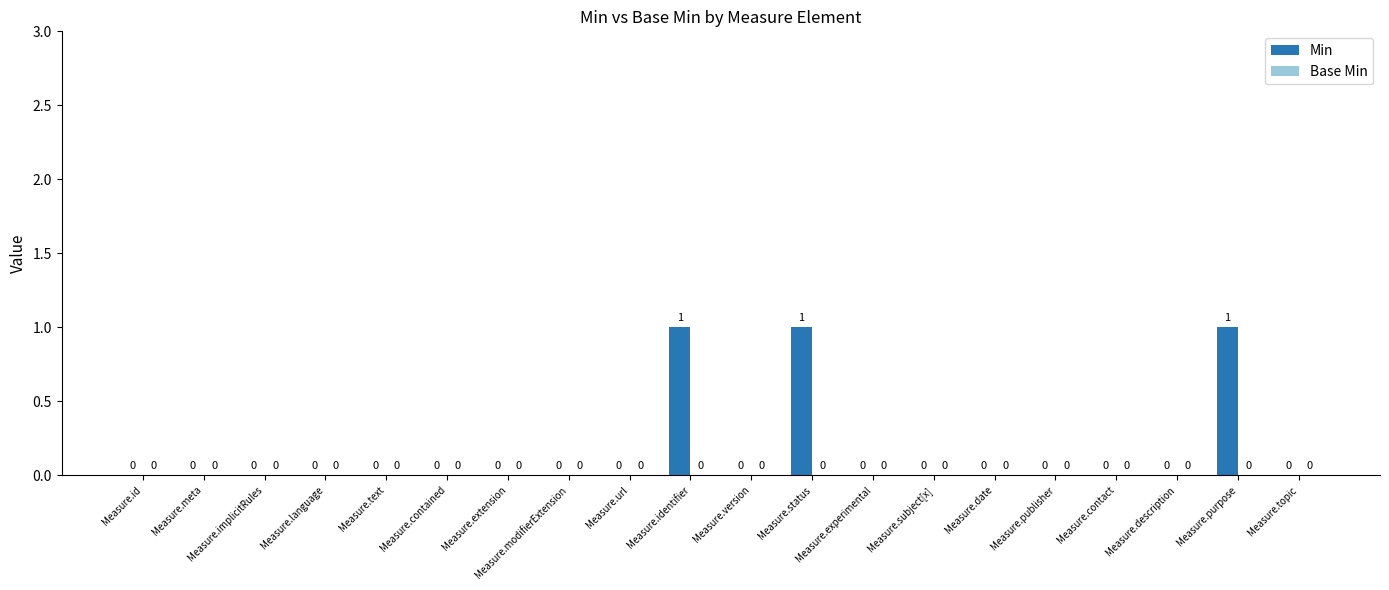

How many values are between 0 and 1?

20